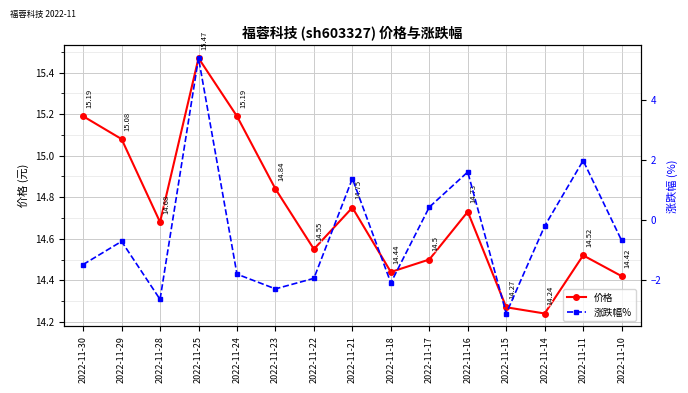

What is the difference between the highest and lowest values at 2022-11-28?

17.3